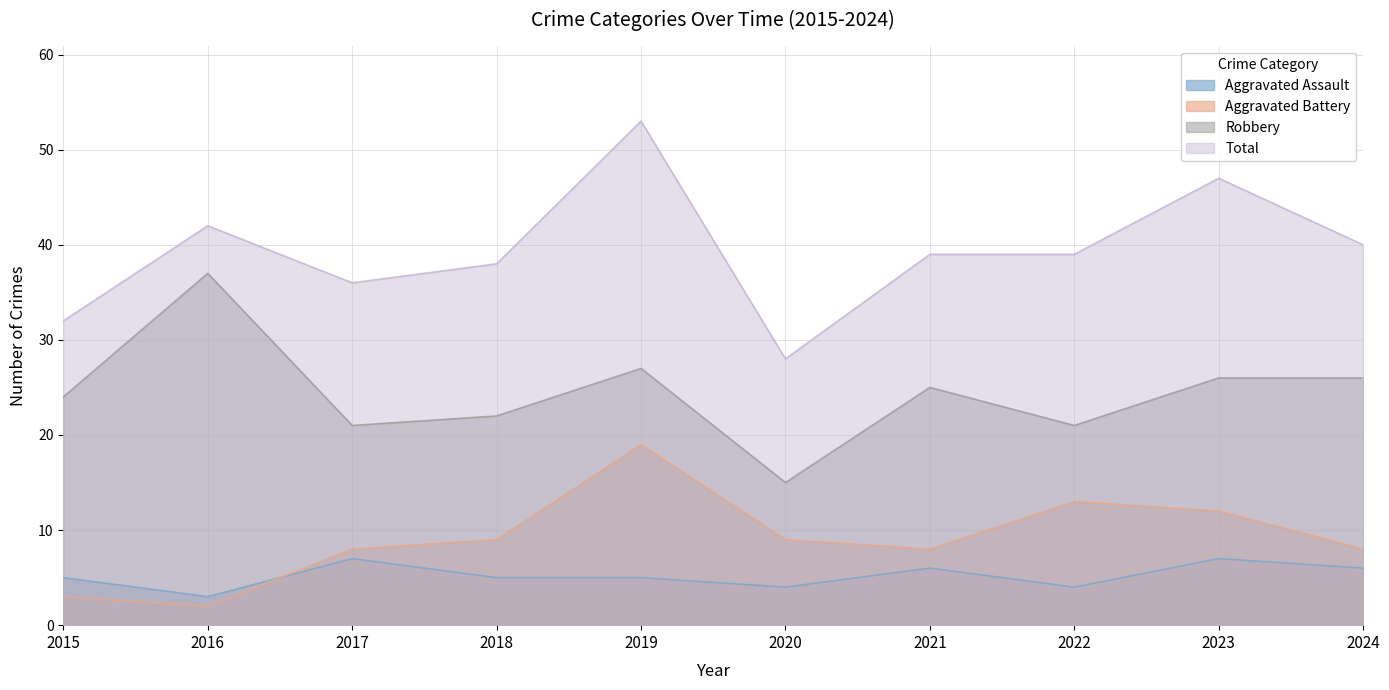

True or false: Aggravated Battery and Total cross at least once.

False